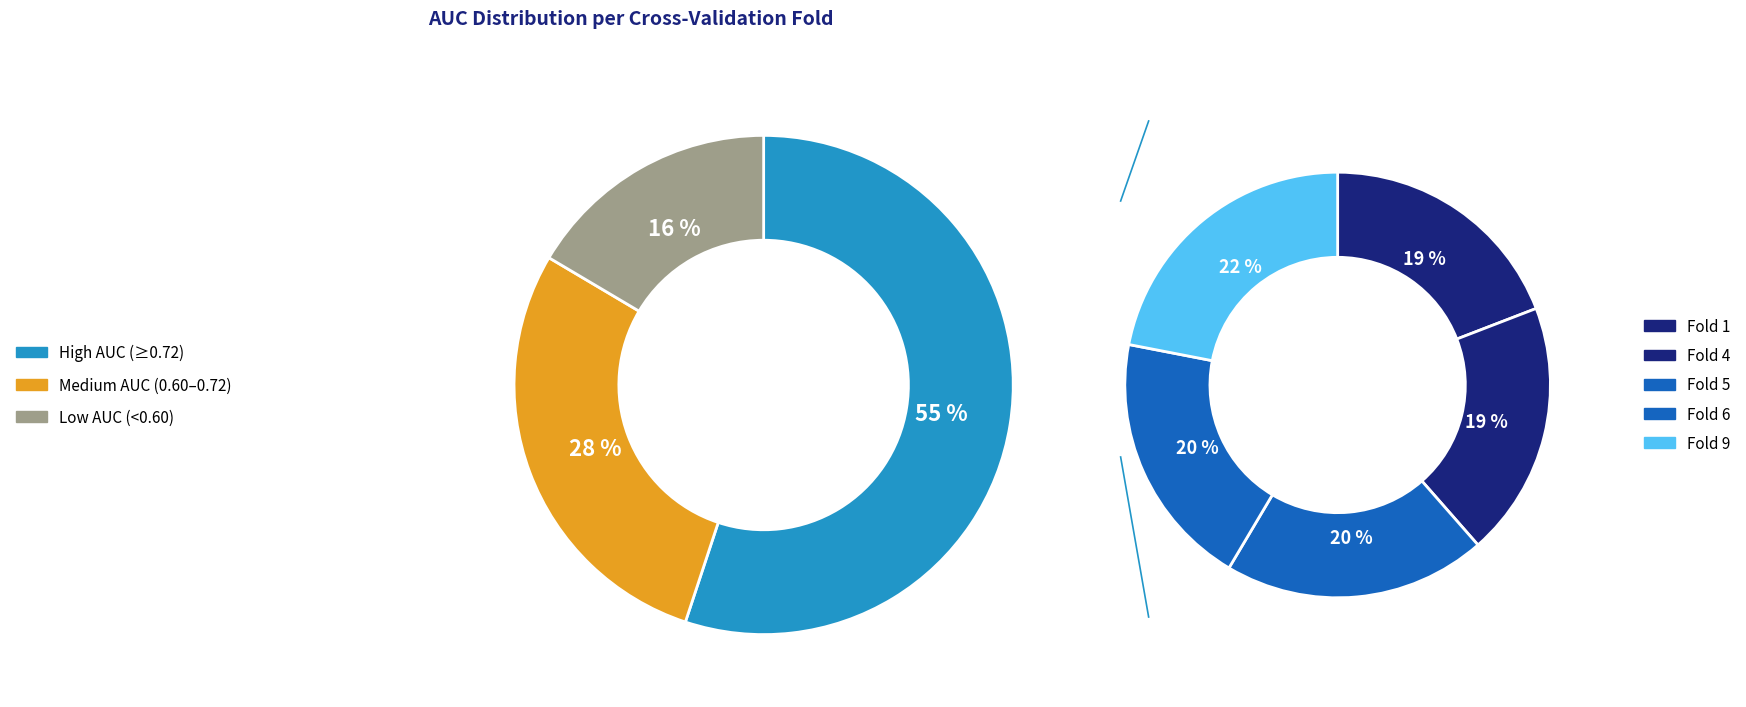

Does Fold 6 account for over 50% of the chart?

No